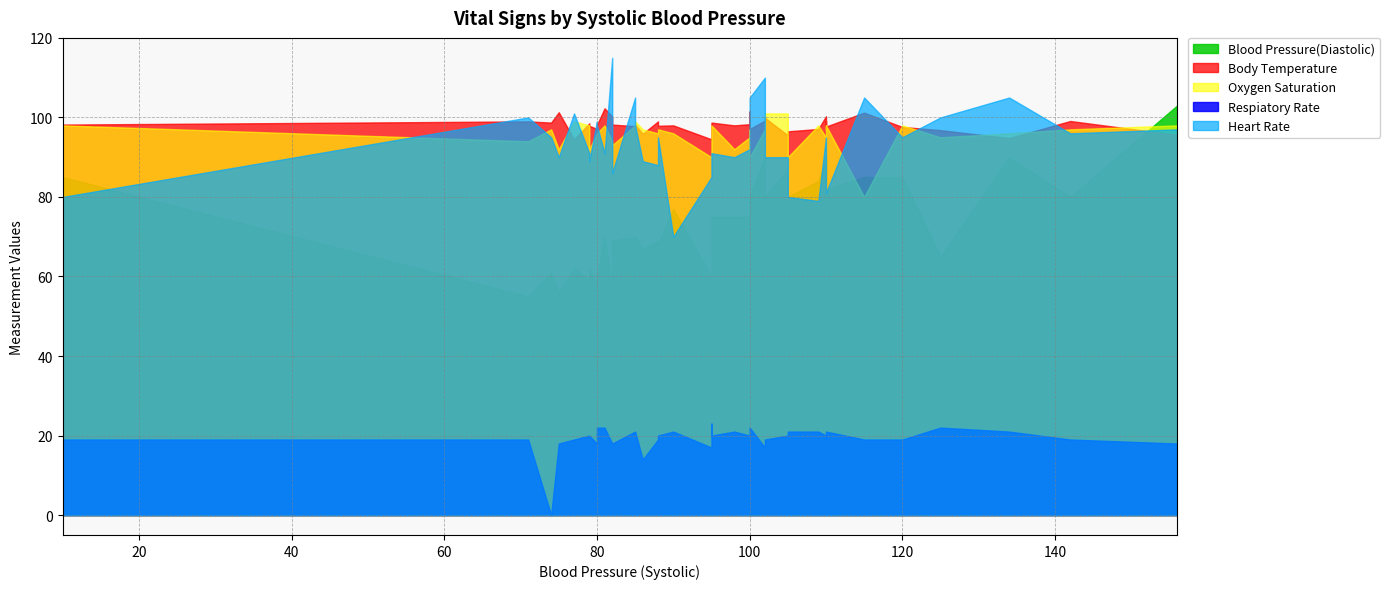

Which series has the widest spread of values?

Blood Pressure(Diastolic)